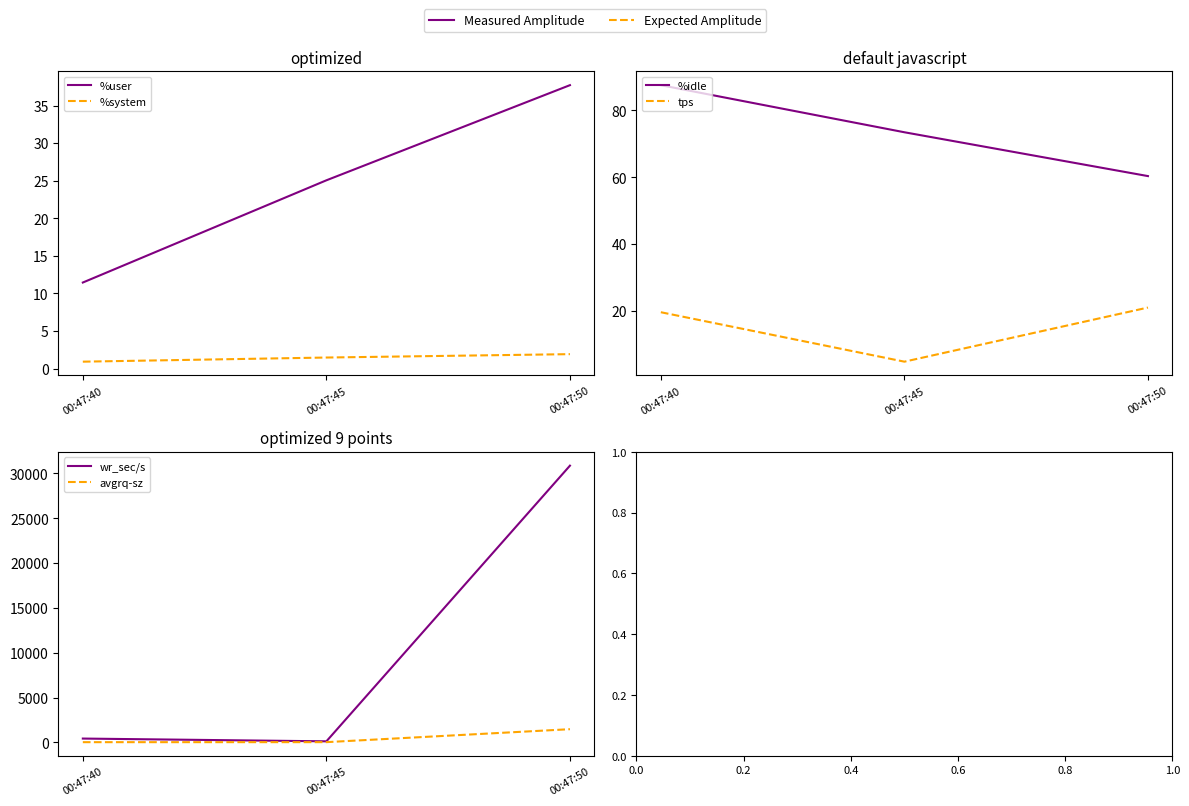

How many lines are shown in the chart?

6